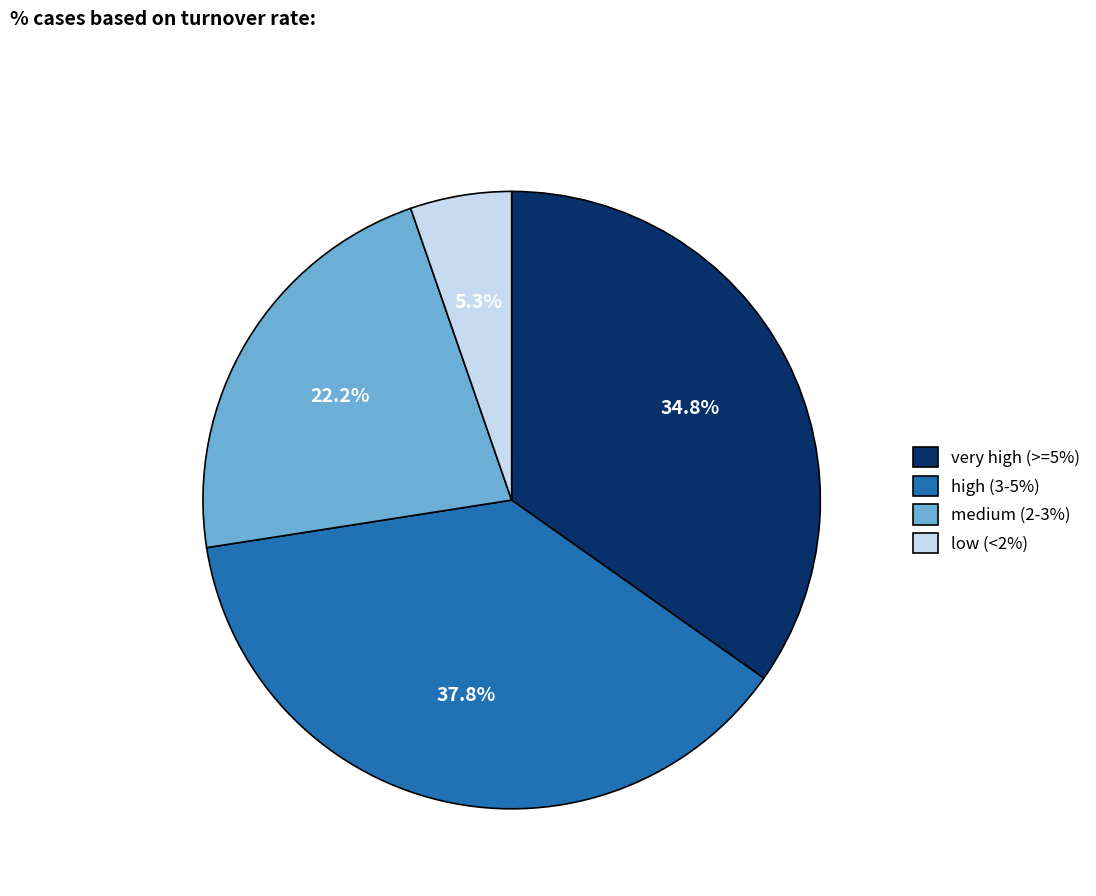

What is the largest slice in the pie chart?

high (3-5%)